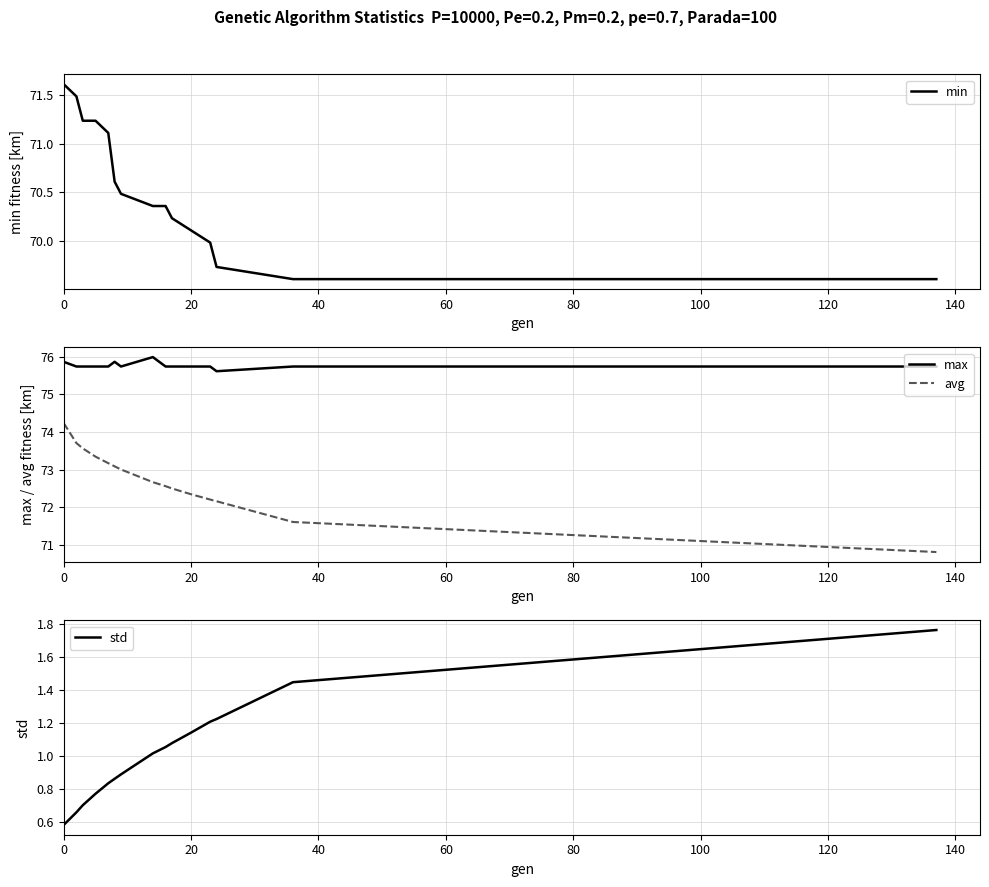

True or false: max and avg intersect in this chart.

False